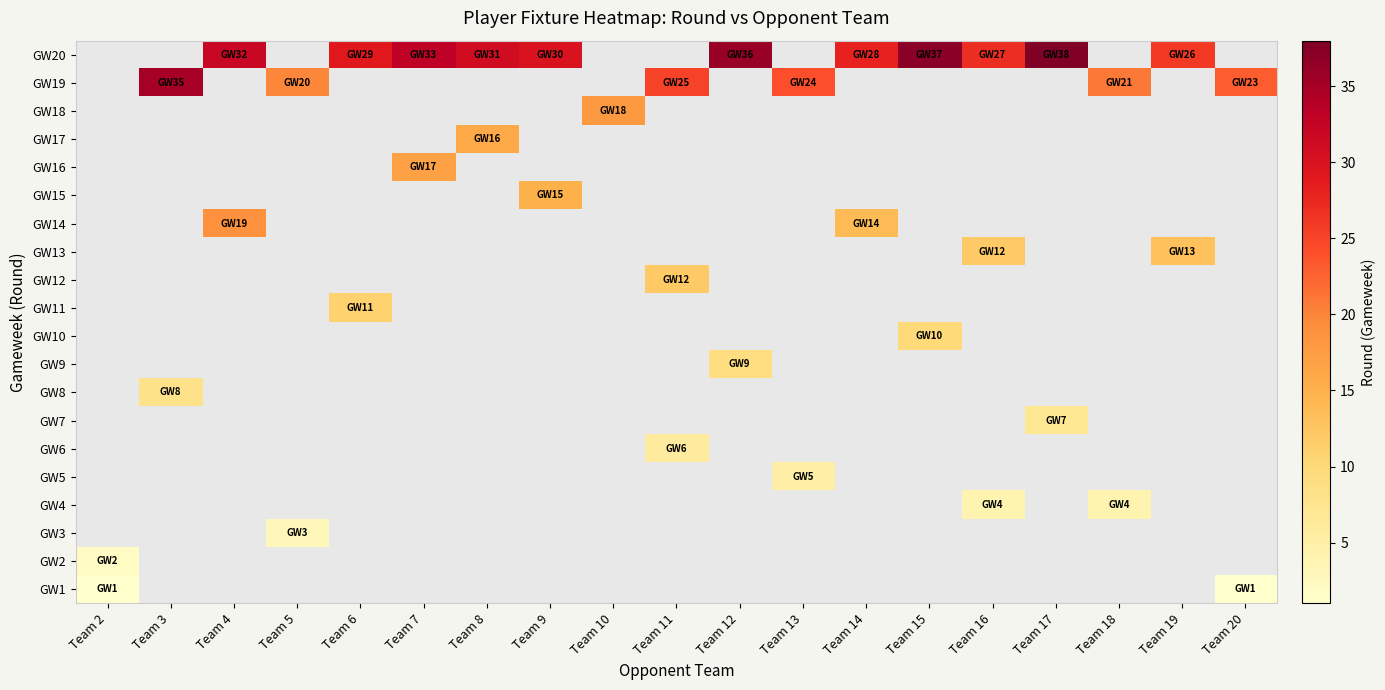

How many values in the GW20 series are below 27?

1